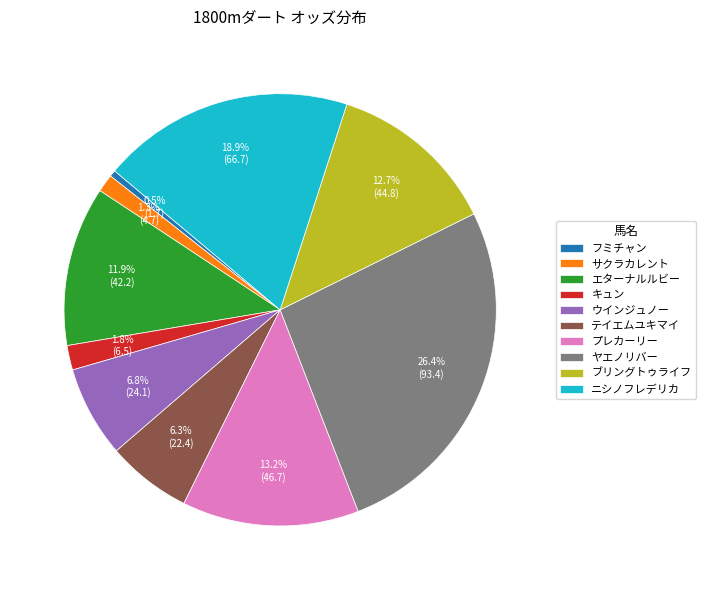

To the nearest percent, what is the difference between the largest and smallest slice percentages?

26%